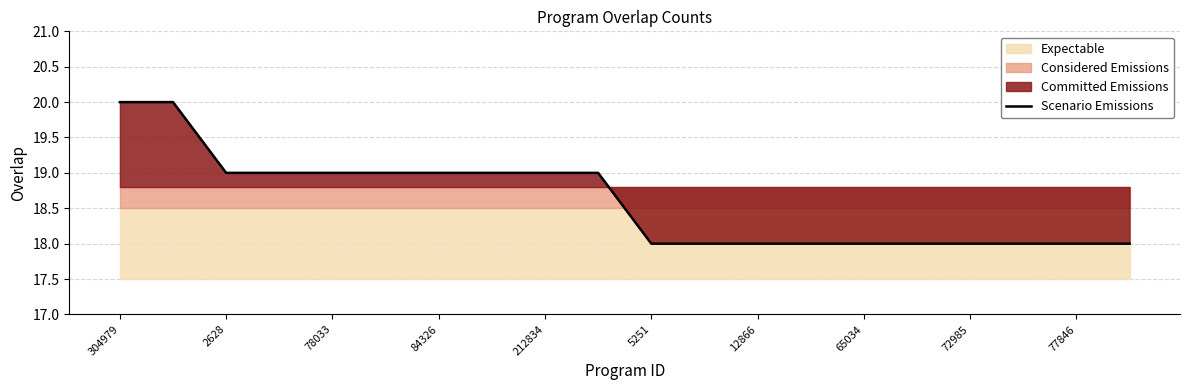

What is the maximum value for Scenario Emissions?

20